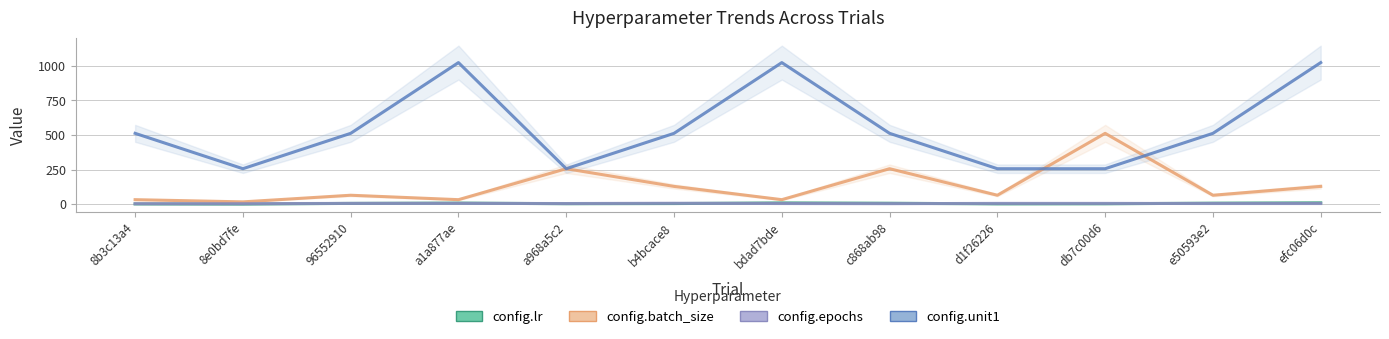

At how many categories does at least one series exceed 86?

12